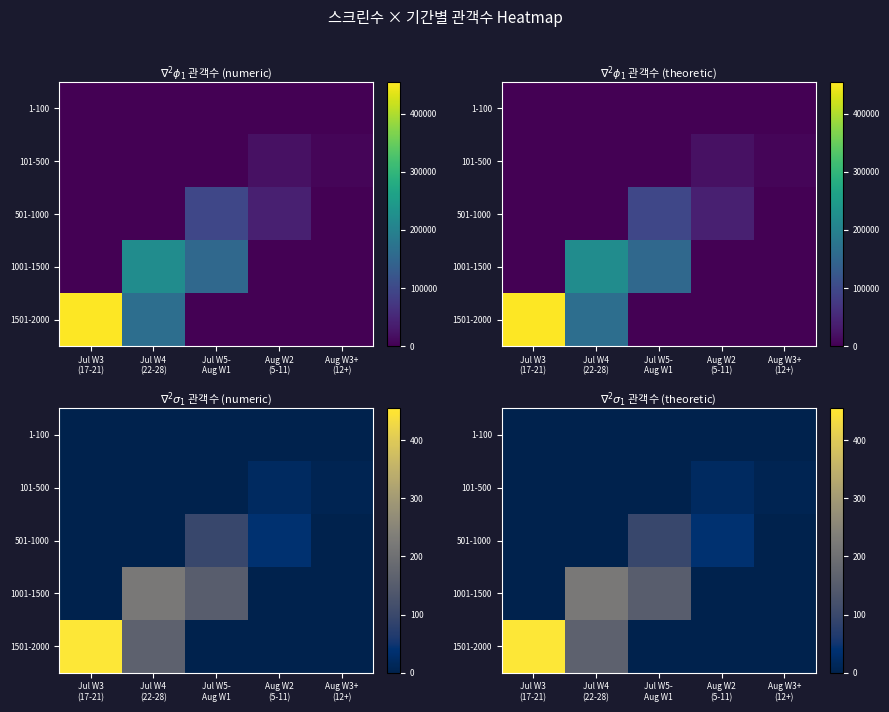

How many positive values does the 1501-2000 series have?

2